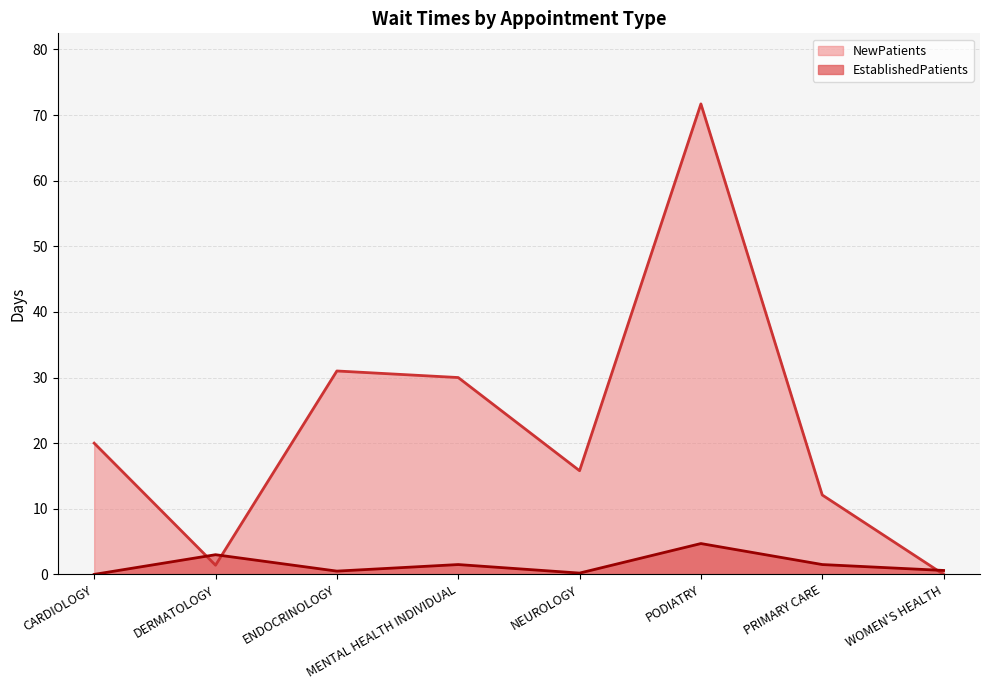

How many data points in NewPatients are above 20?

3